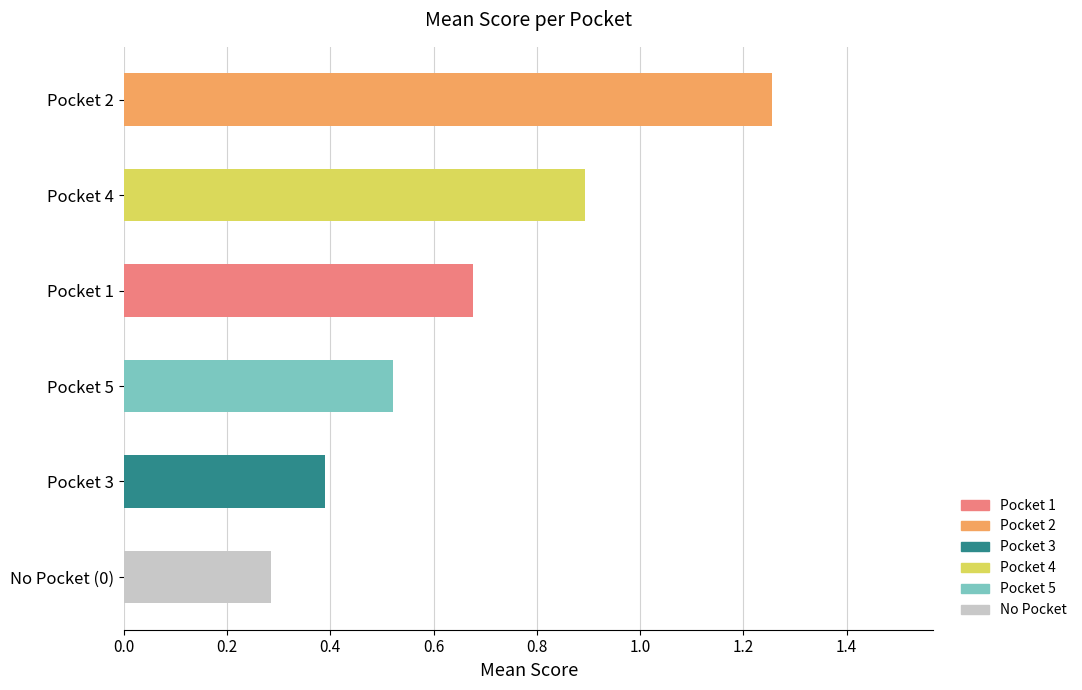

Rank the categories by value from highest to lowest.

Pocket 2, Pocket 4, Pocket 1, Pocket 5, Pocket 3, No Pocket (0)